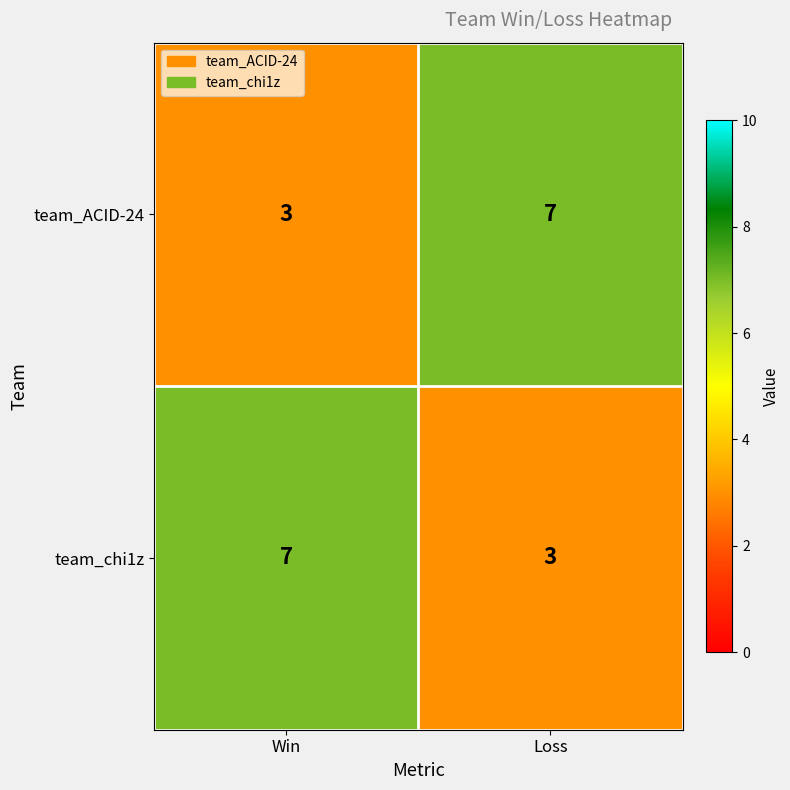

What is the spread (max minus min) of values at Win?

4